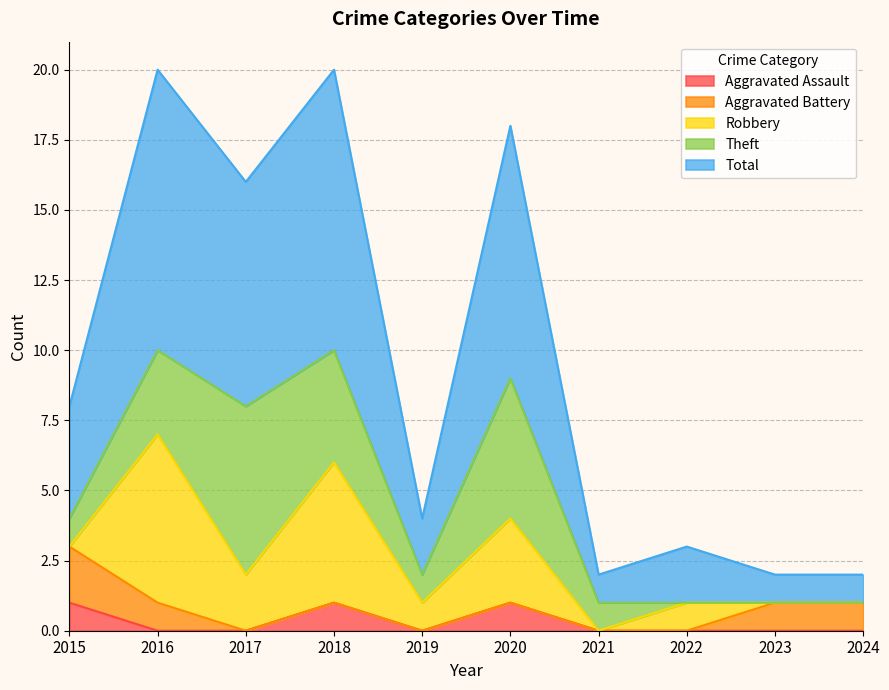

The value of Robbery at 2015 is 0. True or false?

True